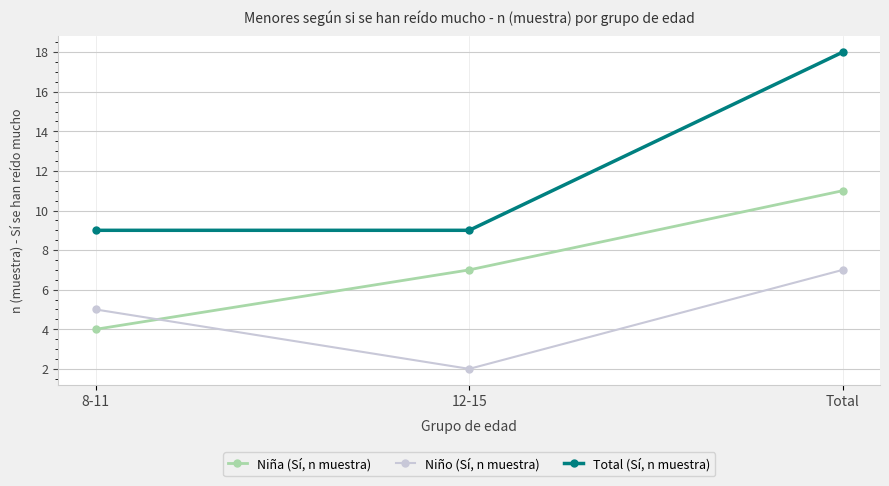

What is the label of the 3rd point from the right?

8-11